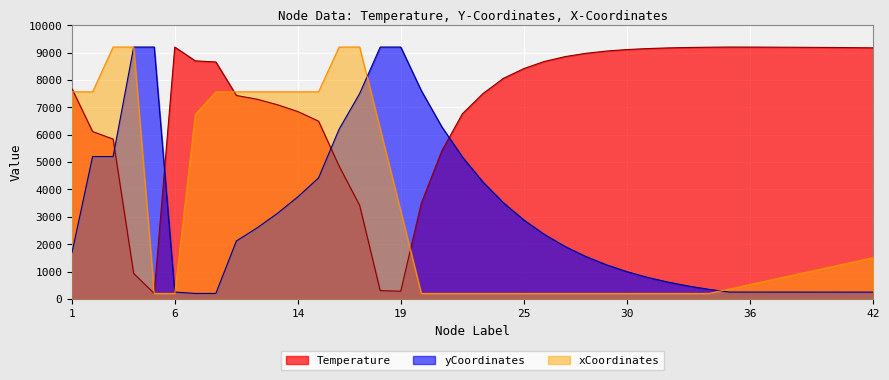

At which label does yCoordinates reach its minimum?

7